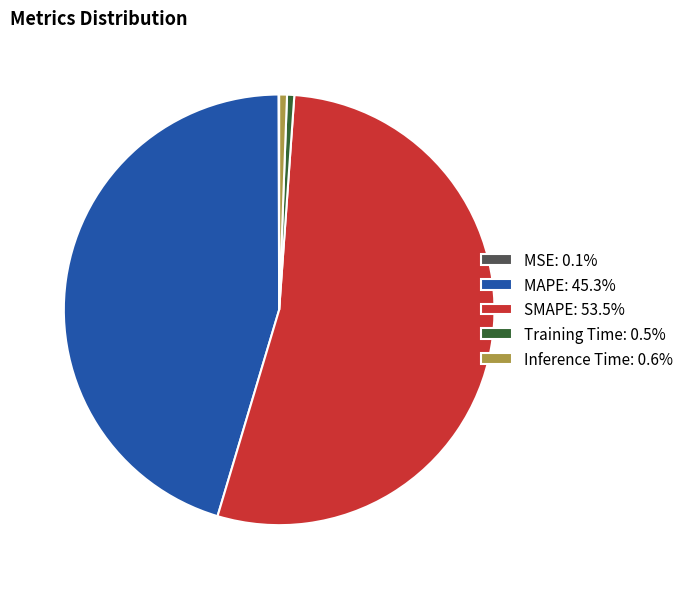

Combined, do SMAPE: 53.5% and MAPE: 45.3% account for over 50%?

Yes